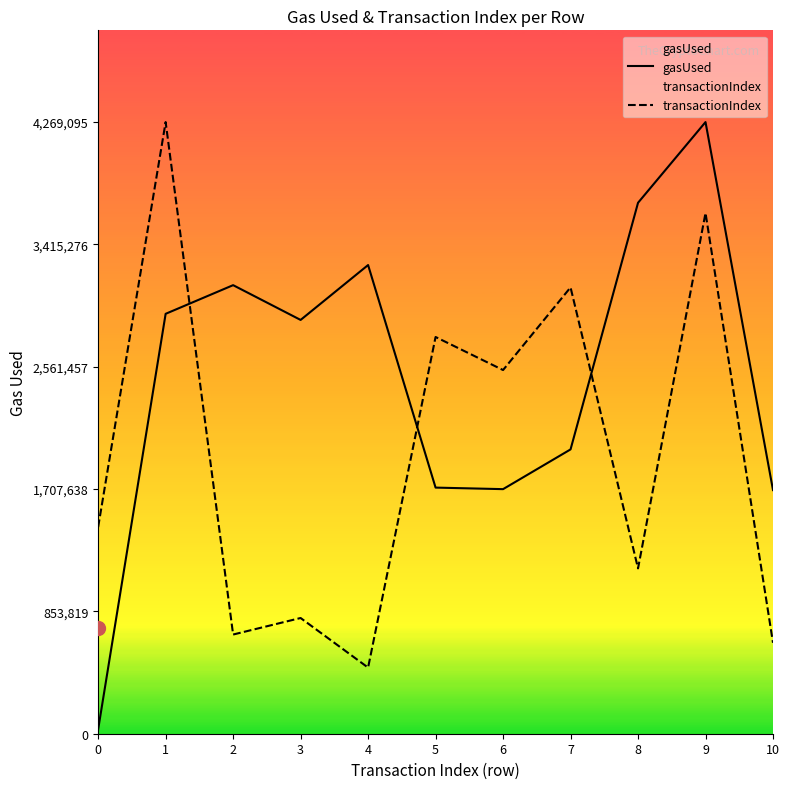

What is the approximate value of gasUsed at 2?

3130859.0